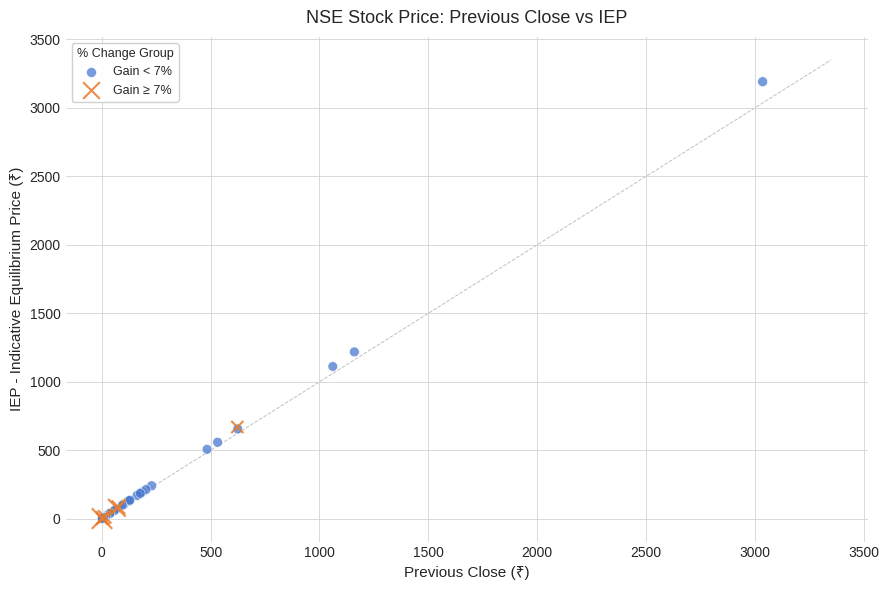

Which series has the largest Y range (max minus min)?

Gain < 7%